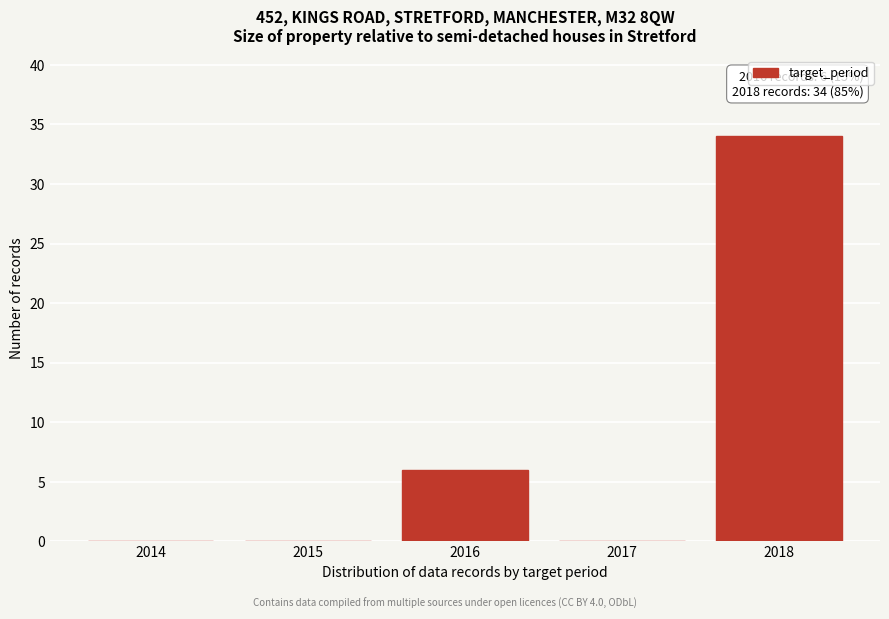

Reading left to right, what are all the values shown in this chart?

2014=0	2015=0	2016=6	2017=0	2018=34